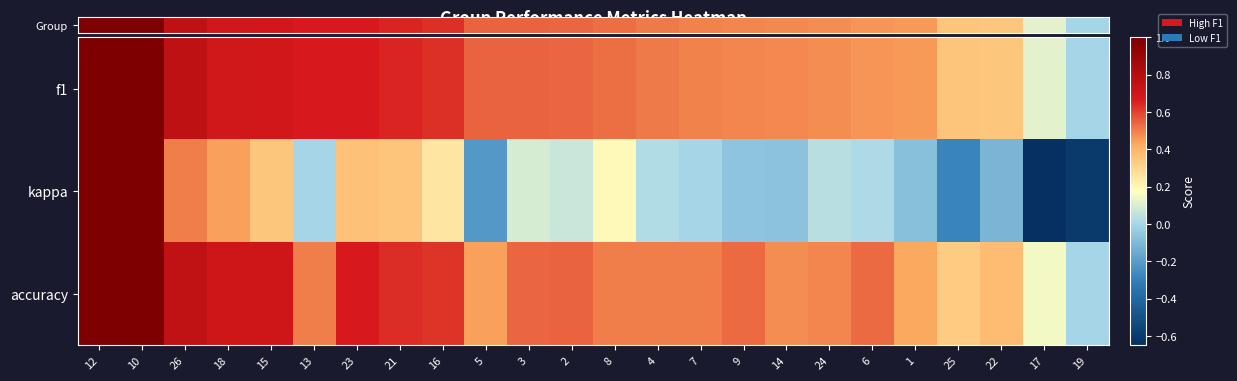

Between 15 and 1, which series saw the biggest shift?

kappa